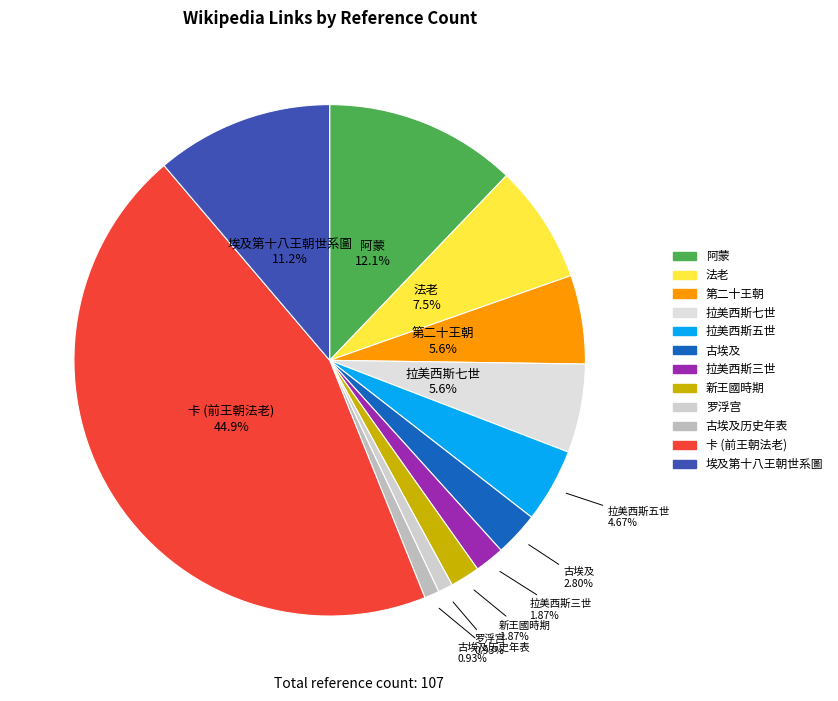

How many slices are in this pie chart?

12